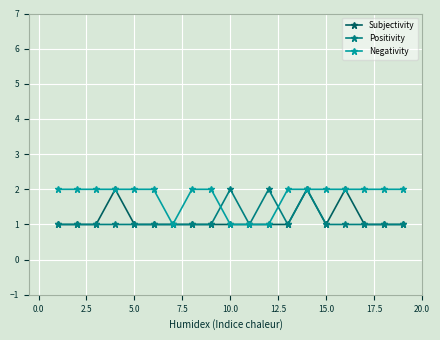

What is the value of the Negativity point at the 13th from the left?

2